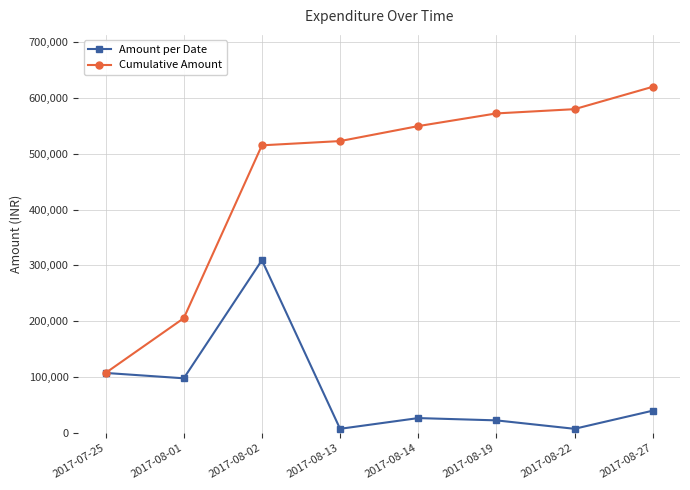

How many interior local valleys does the Amount per Date series have?

3